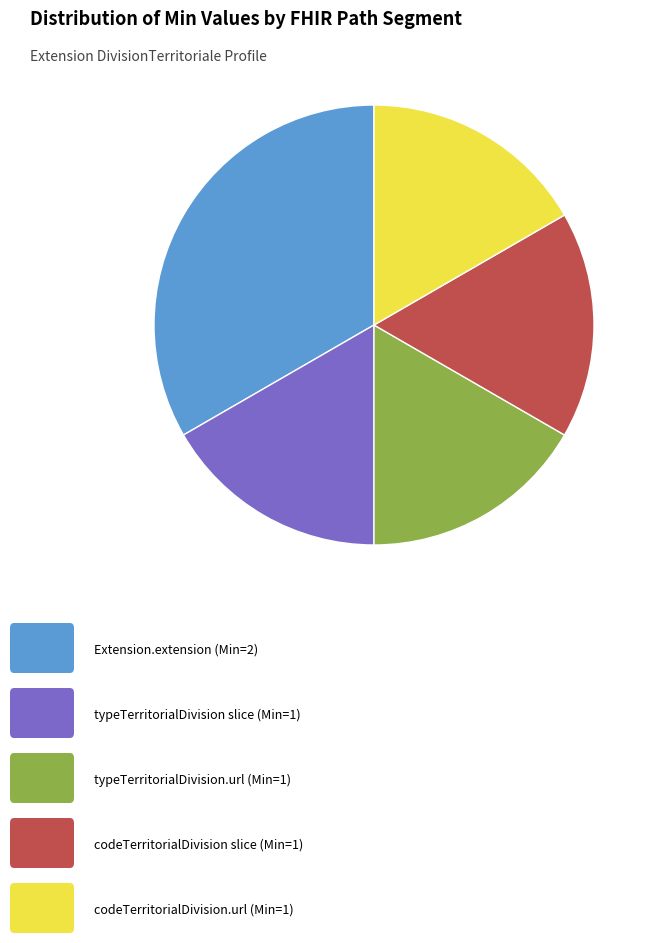

Is there a majority slice in this chart?

No